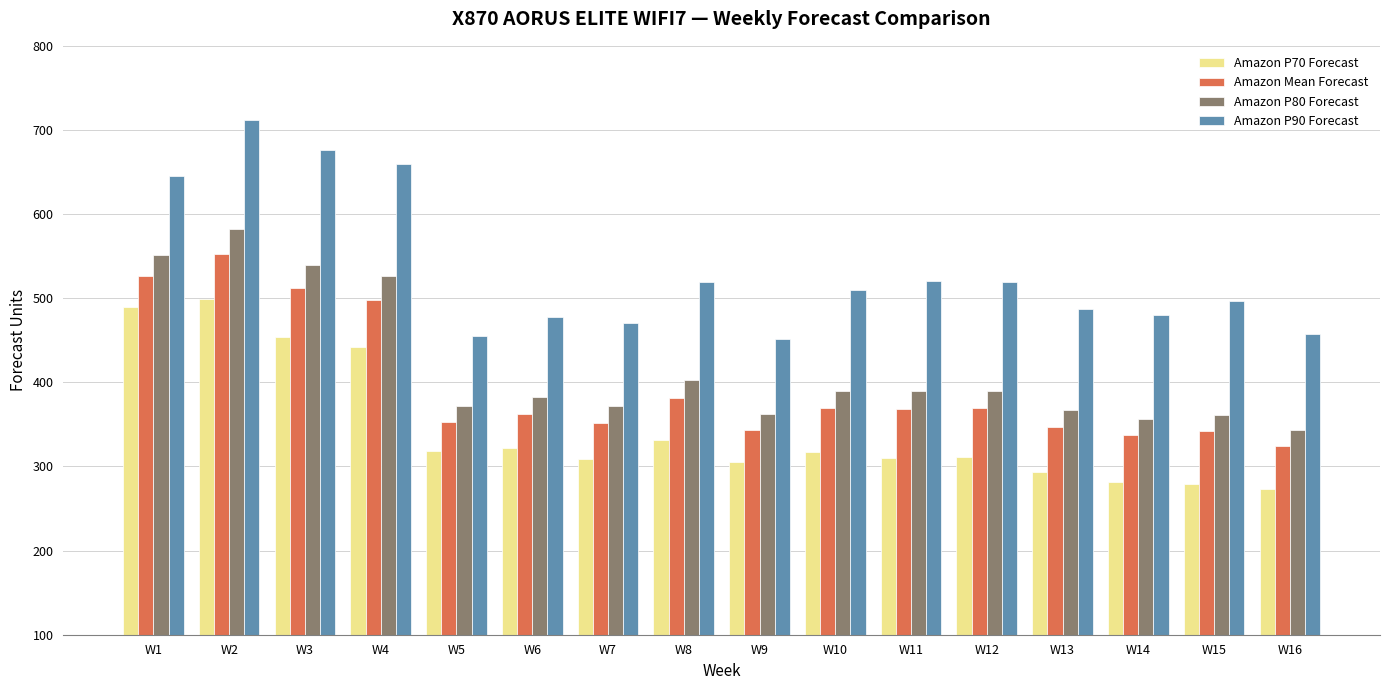

Is it true that Amazon P90 Forecast equals 1129 at W4?

False